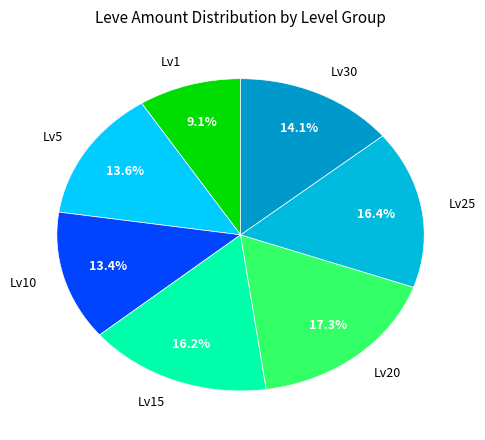

Count the number of slices in the pie.

7